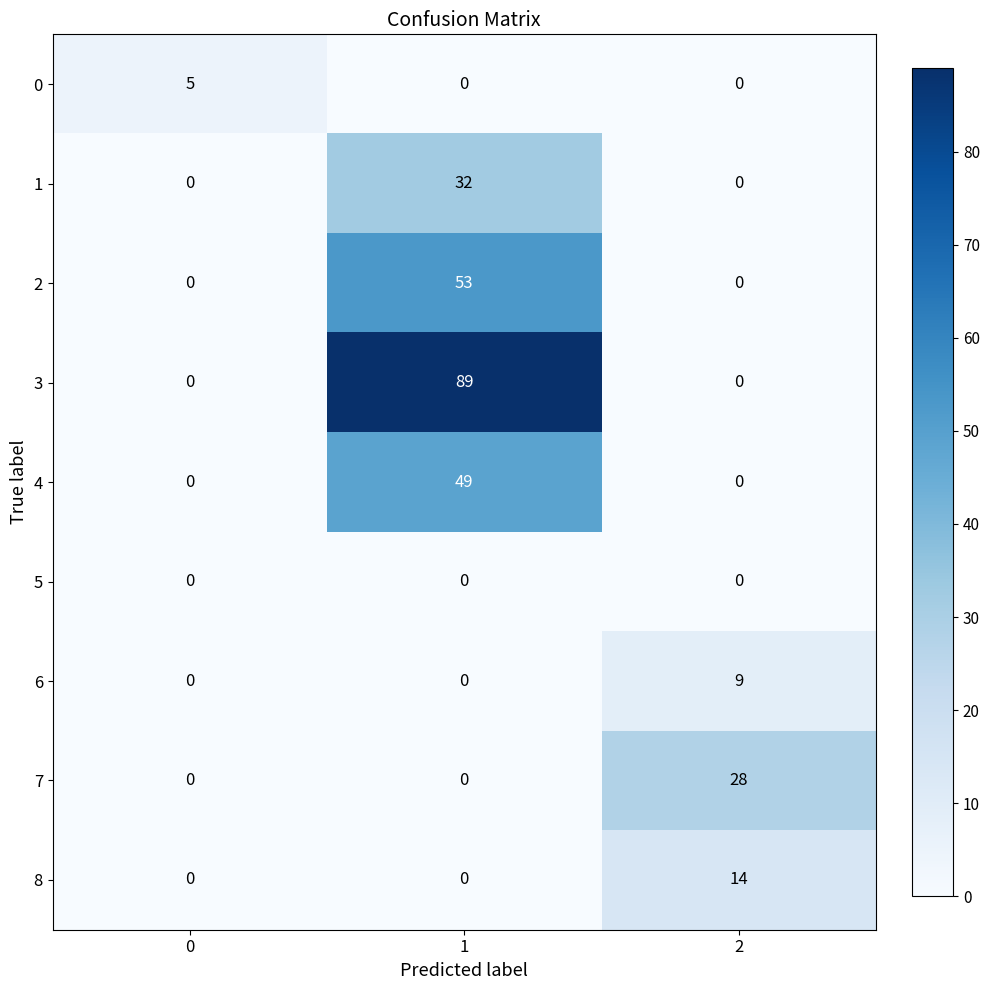

At how many categories does at least one series exceed 70?

1